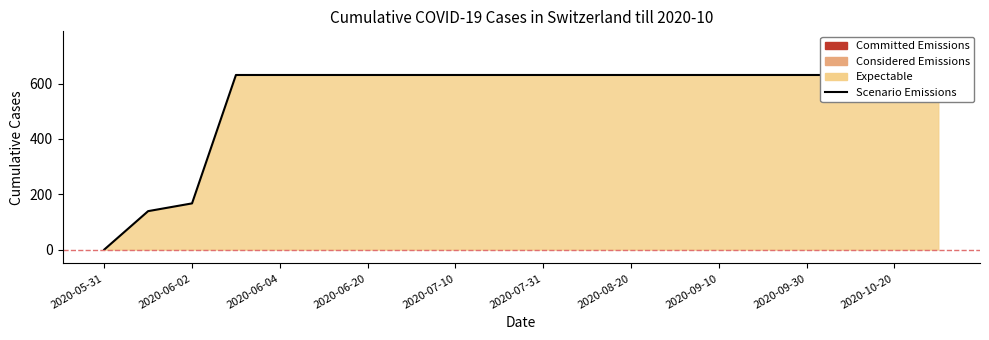

What is the difference between the maximum and minimum values?

631